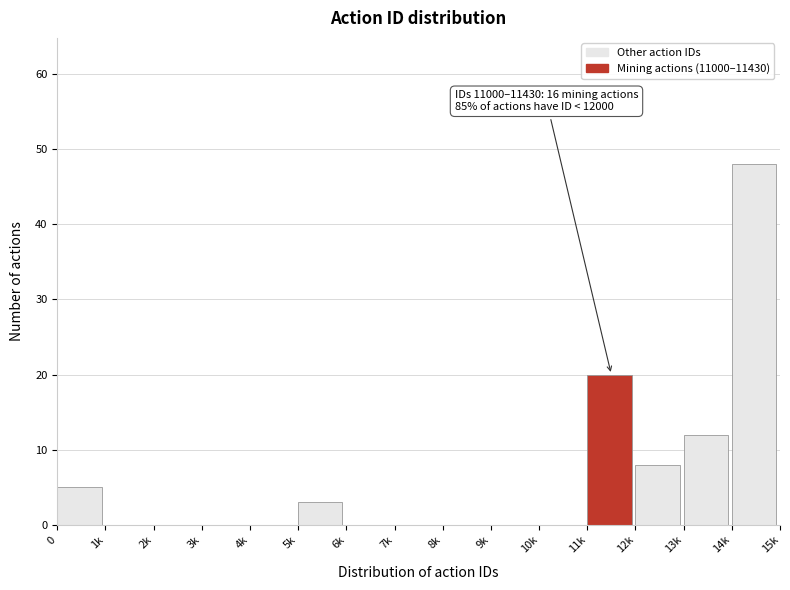

Reading left to right, what are all the values shown in this chart?

0=5	1k=0	2k=0	3k=0	4k=0	5k=3	6k=0	7k=0	8k=0	9k=0	10k=0	11k=20	12k=8	13k=12	14k=48